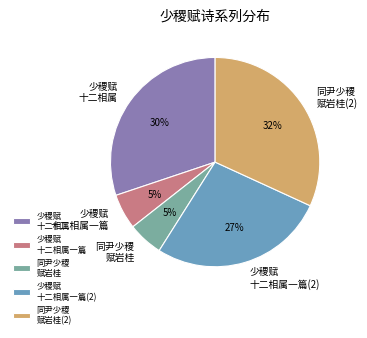

Does any single category account for the majority?

No